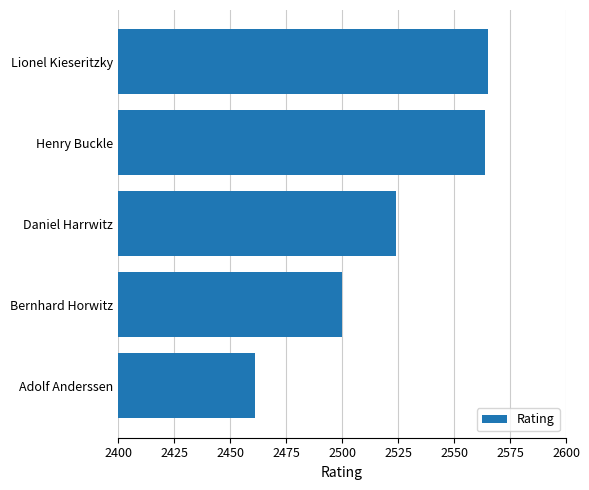

What is the difference between the values at Adolf Anderssen and Bernhard Horwitz?

39